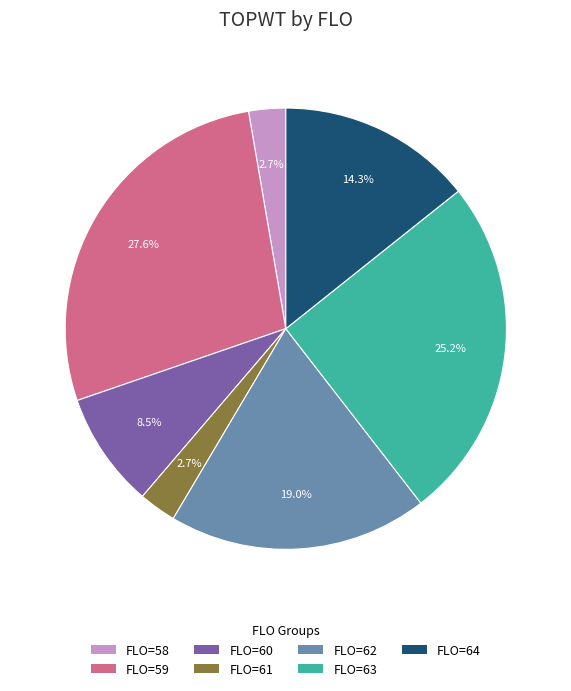

Is there a majority slice in this chart?

No